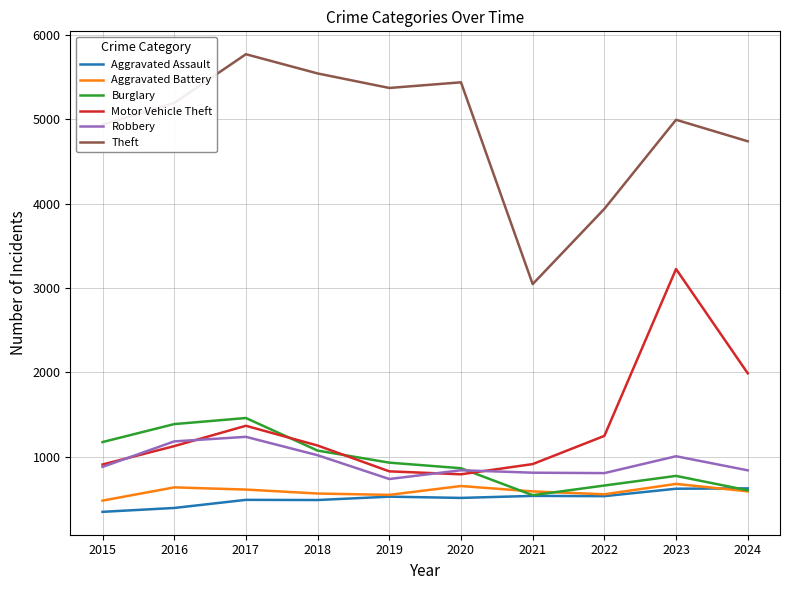

Which series has the largest range (max minus min)?

Theft